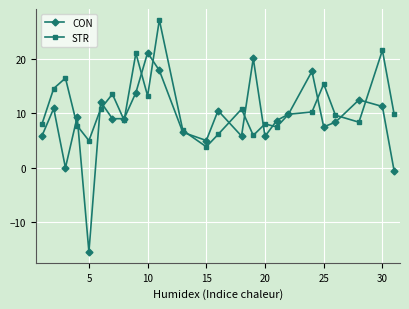

What is the value of the STR point at the 6th from the left?

10.8